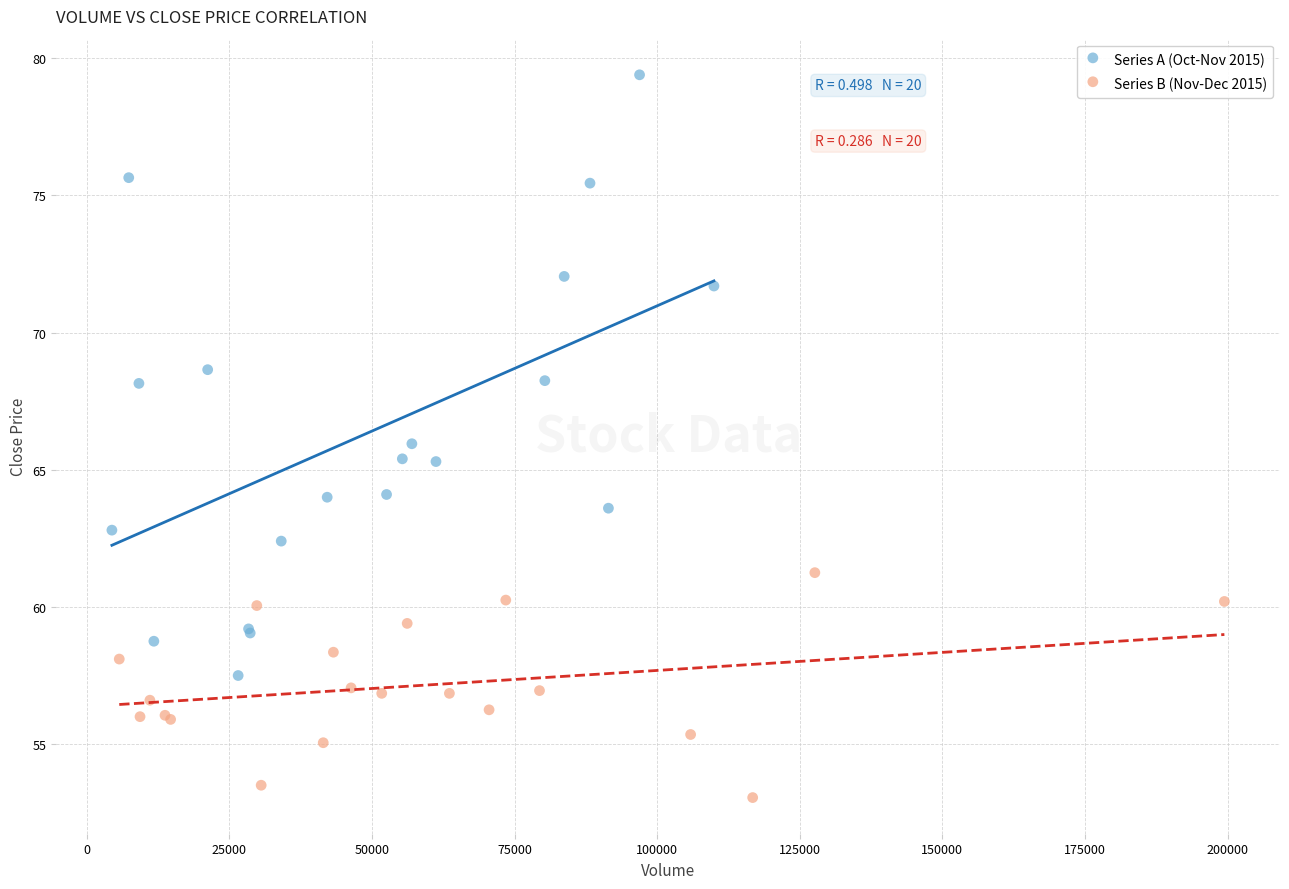

Which series contains the lowest Y value?

Series B (Nov-Dec 2015)